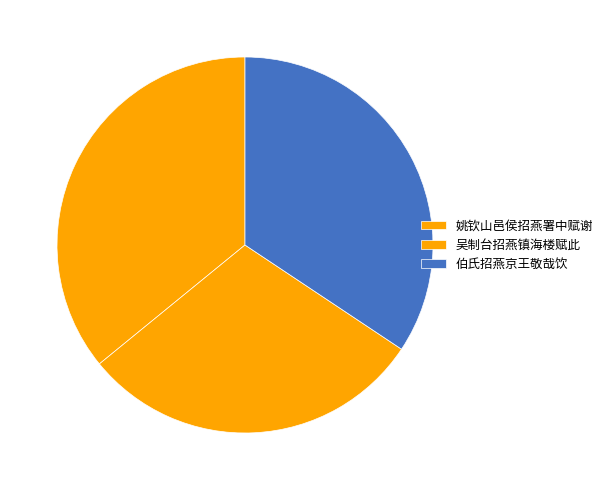

Is it true that 姚钦山邑侯招燕署中赋谢 is 36% of the pie?

True